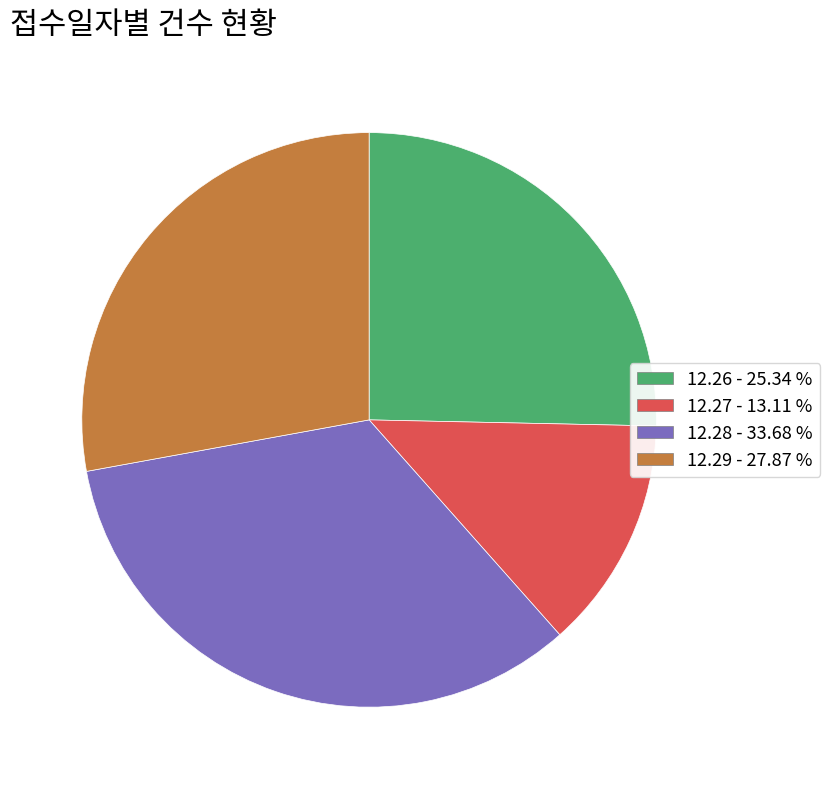

Which category has the biggest portion of the pie?

12.28